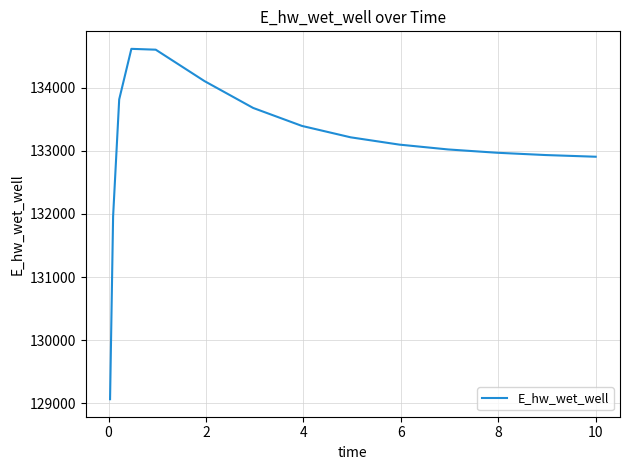

What is the minimum value shown in the chart?

129065.4